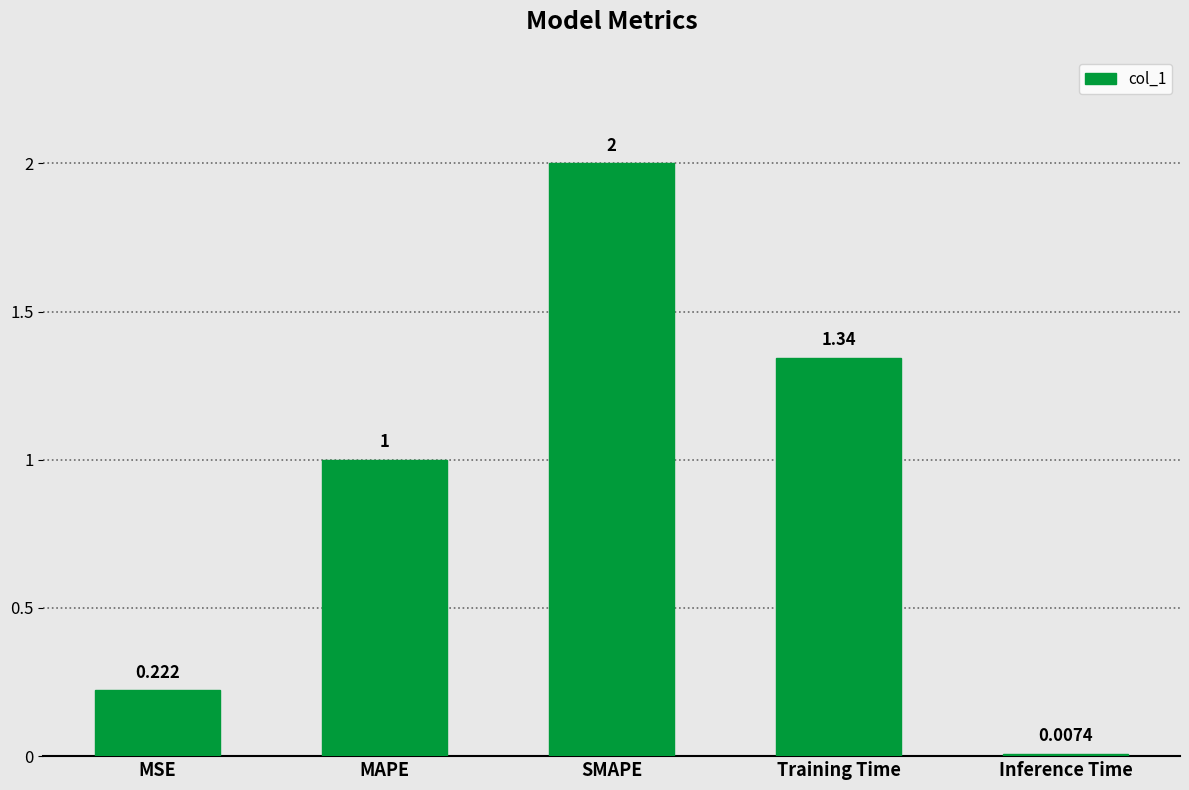

How many categories are shown in the chart?

5